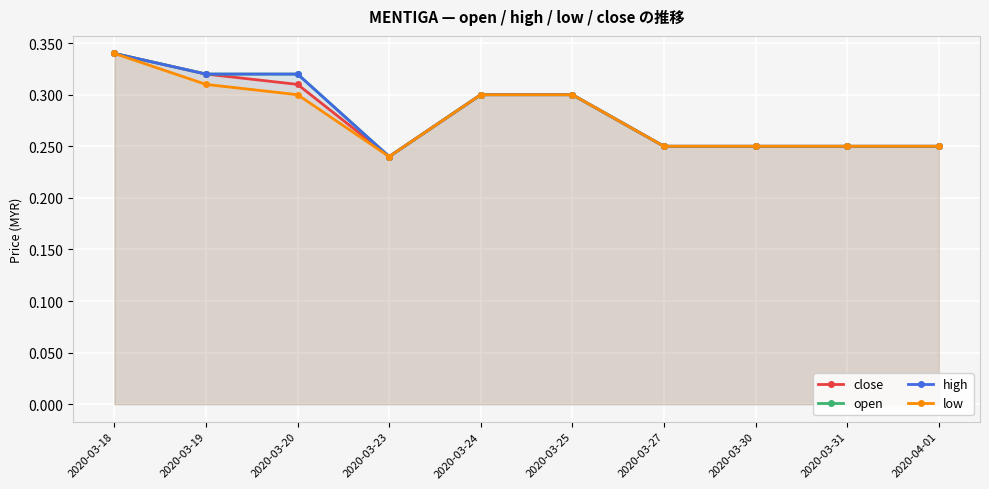

How many lines are shown in the chart?

4